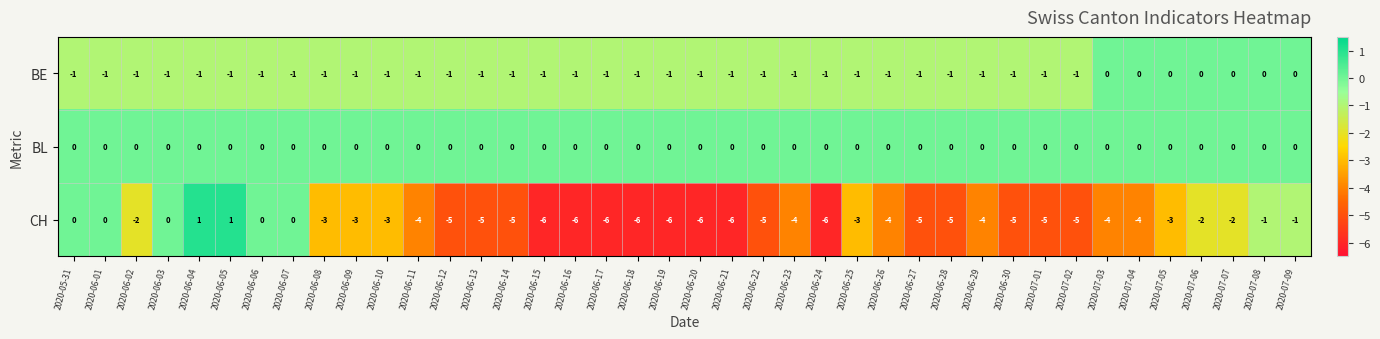

Which series has the largest total across all categories?

BL